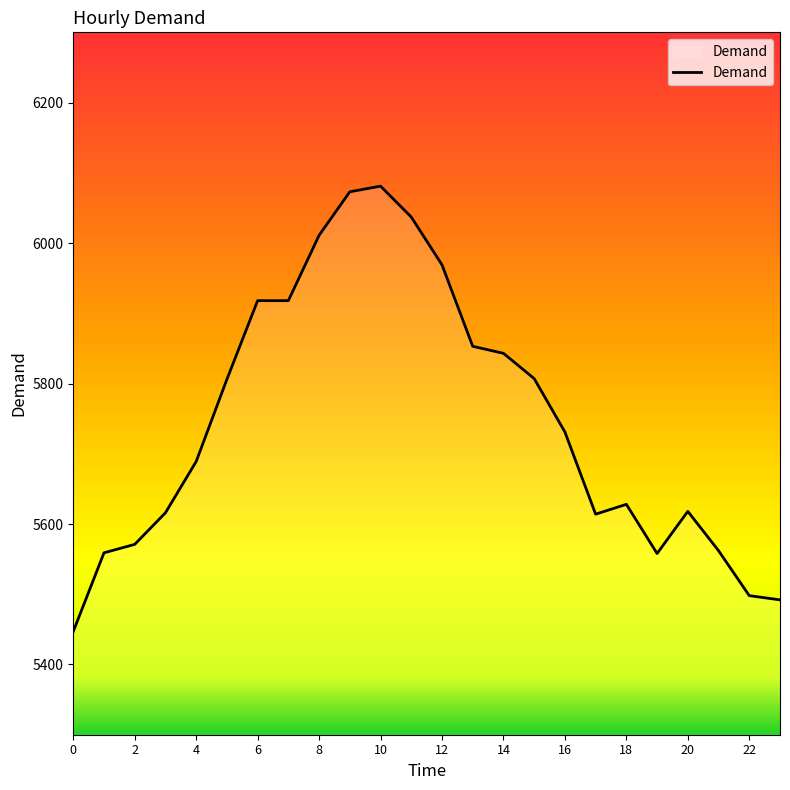

What is the difference between the maximum and minimum values?

634